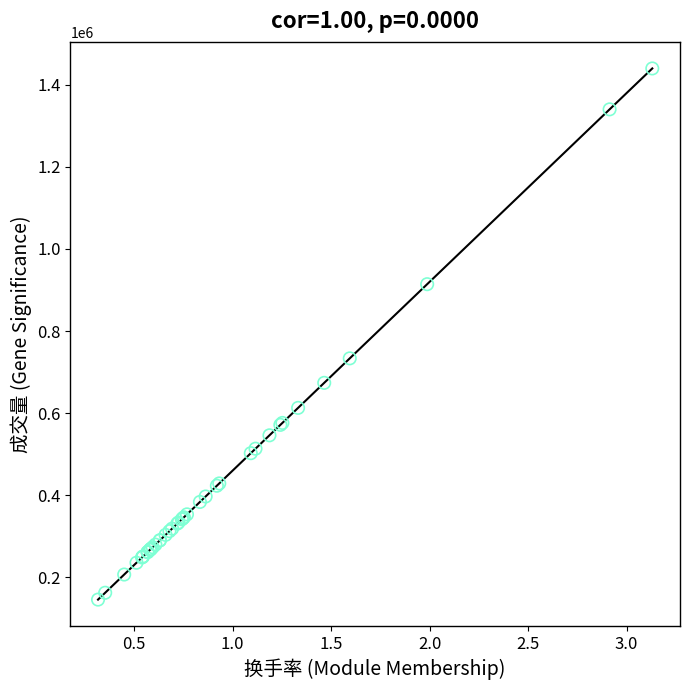

What Y value in the scatter plot is closest to 792700?

733386